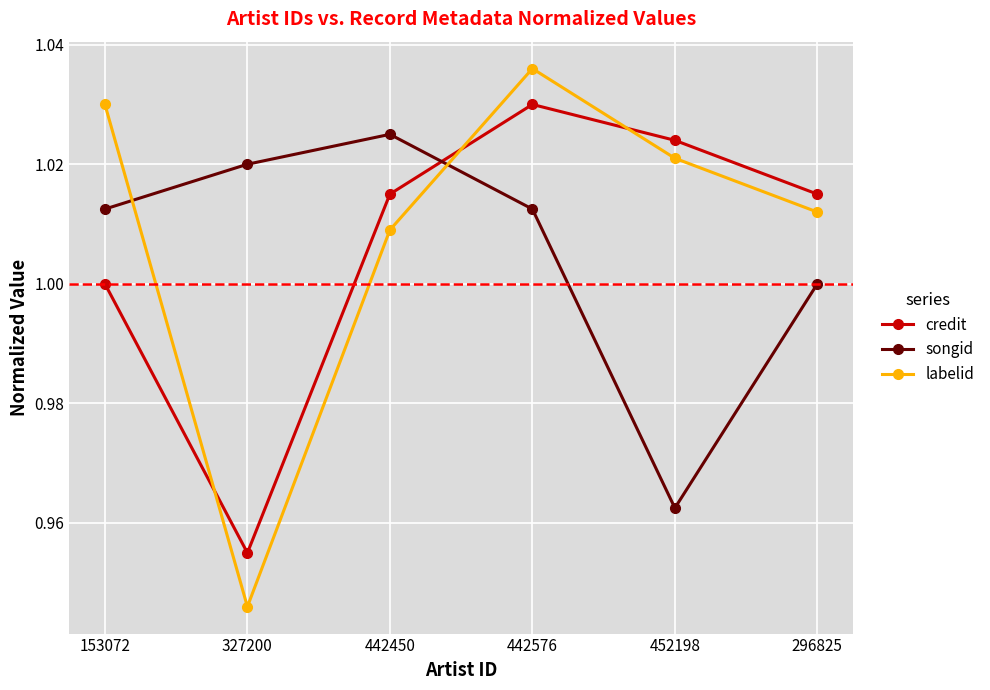

Which series changed the most between 153072 and 327200?

labelid